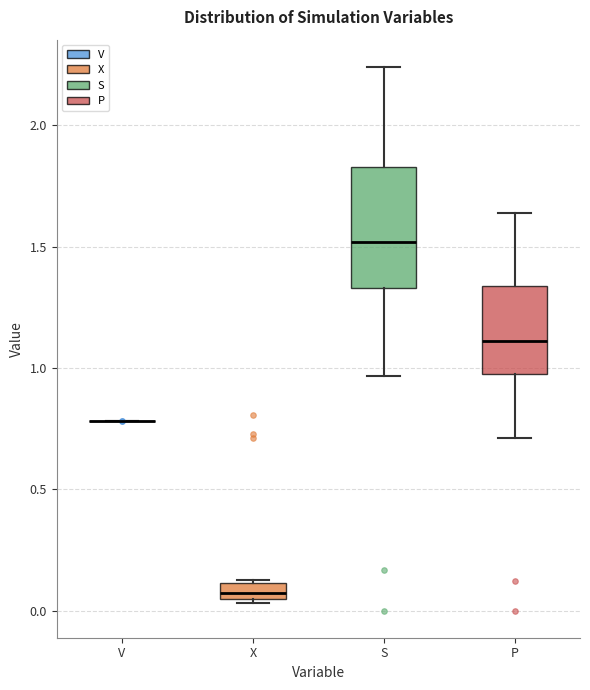

Which box is the tallest, from its lower edge to its upper edge?

S